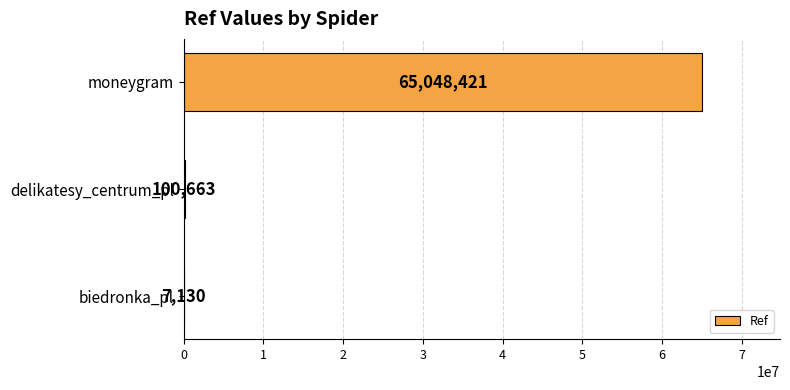

What is the sum of all values?

65156214